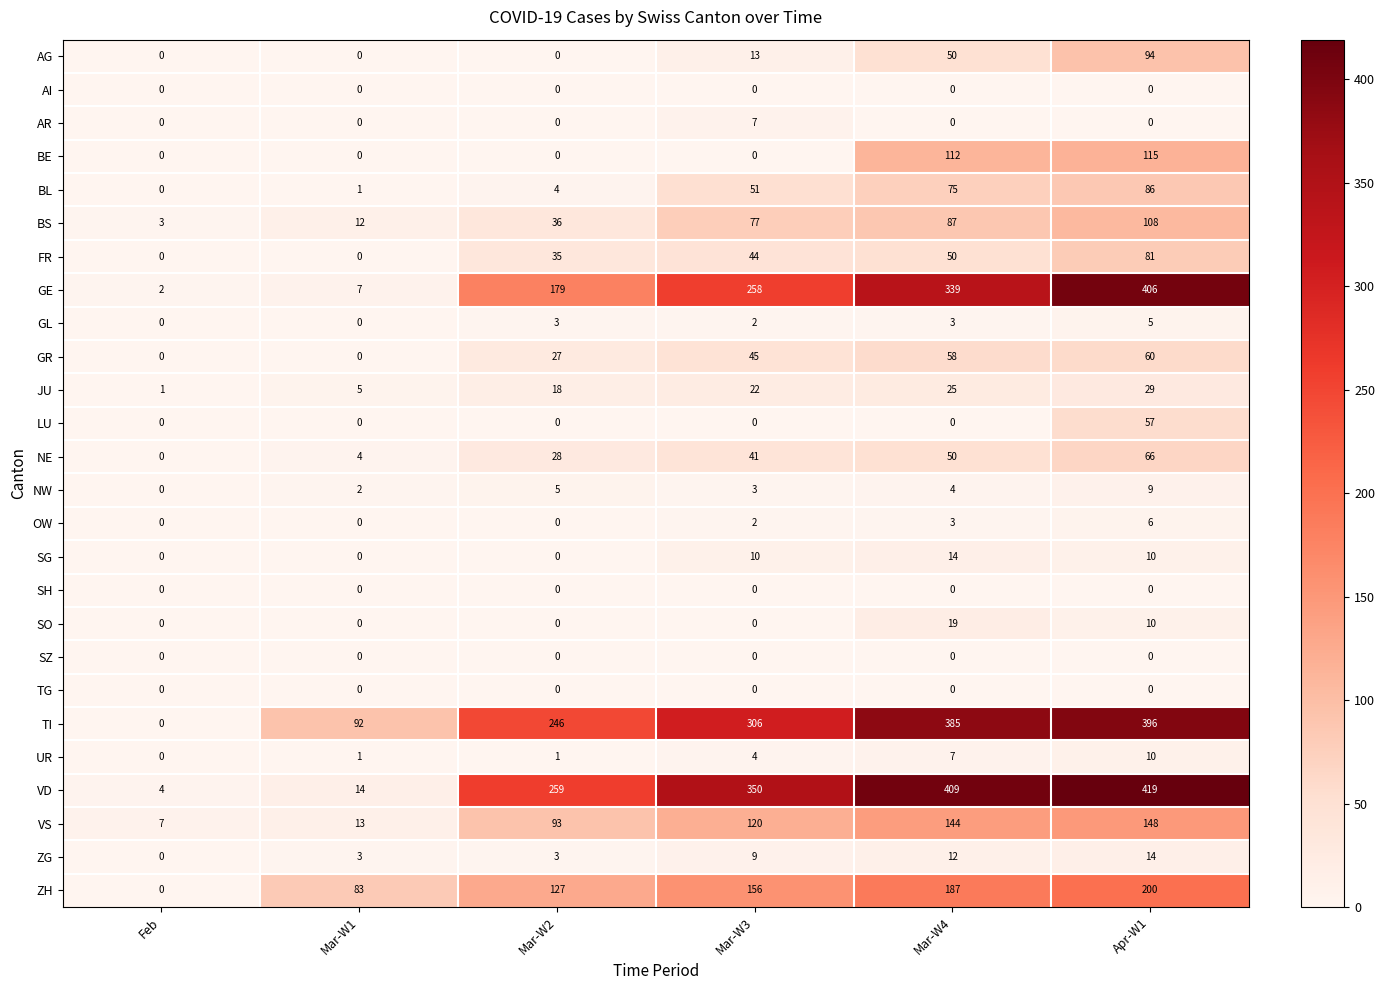

What is the lowest value of the VS series?

7